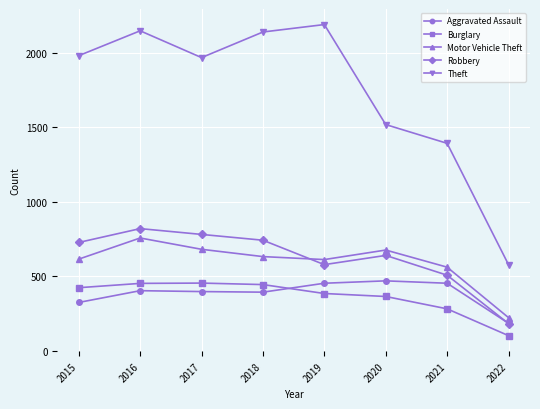

Which series changed the most between 2020 and 2021?

Robbery